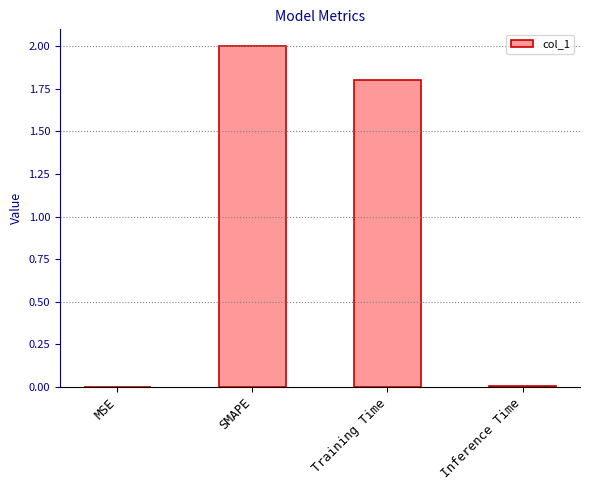

What is the maximum value shown in the chart?

2.0